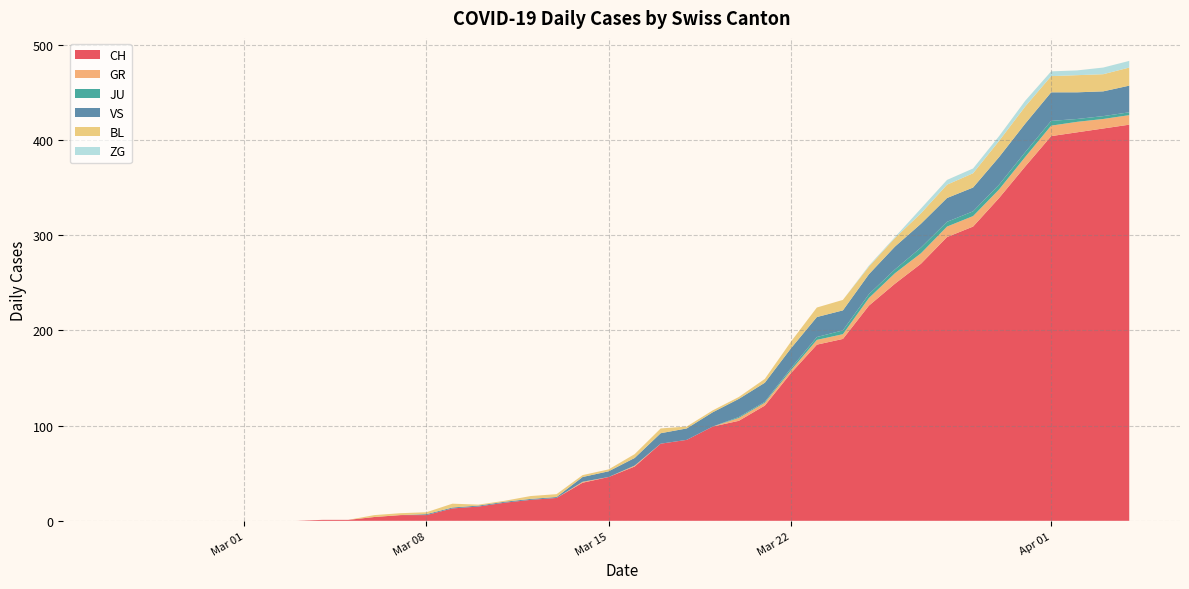

Reading right to left, what are all the values shown in this chart?

CH: 416	412	408	404	372	339	309	298	270	249	226	191	185	155	121	105	99	85	81	57	46	40	24	22	19	15	13	6	6	4	1	1	0	0	0	0	0	0	0	0
GR: 10	10	11	11	10	9	11	11	11	11	8	5	5	3	3	3	0	0	0	1	0	1	0	0	0	0	0	0	0	0	0	0	0	0	0	0	0	0	0	0
JU: 3	3	3	5	5	5	5	5	6	4	4	4	3	2	1	1	0	0	0	0	0	0	0	0	0	0	0	0	0	0	0	0	0	0	0	0	0	0	0	0
VS: 28	26	28	30	30	29	25	25	25	24	21	21	21	21	20	19	15	12	11	8	6	5	1	1	1	1	1	1	0	0	0	0	0	0	0	0	0	0	0	0
BL: 19	18	18	17	18	17	15	14	11	9	8	11	10	7	4	2	2	2	5	4	2	2	3	3	1	1	4	2	2	2	0	0	0	0	0	0	0	0	0	0
ZG: 7	7	5	5	6	5	5	5	5	1	1	0	0	0	0	0	0	0	0	0	0	0	0	0	0	0	0	0	0	0	0	0	0	0	0	0	0	0	0	0